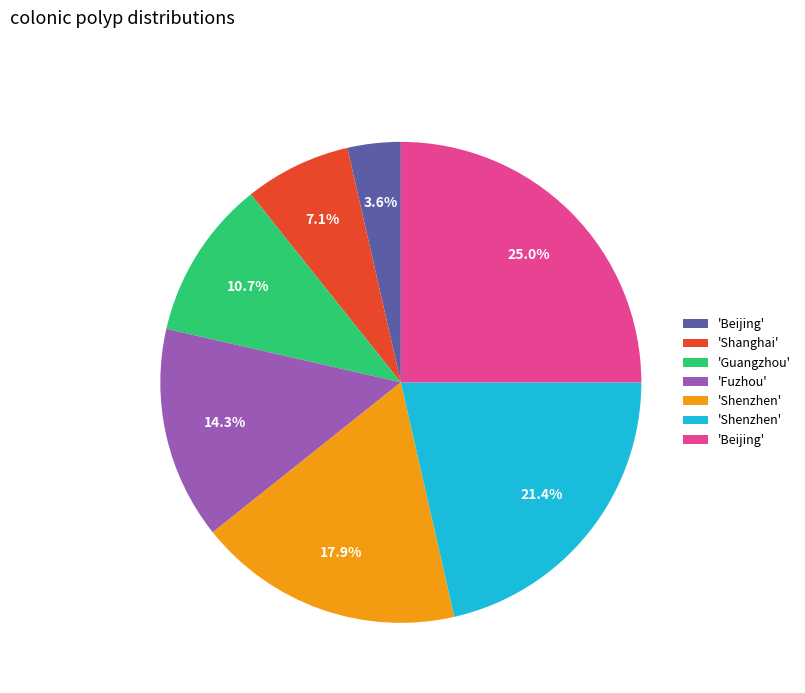

Does any single category account for the majority?

No